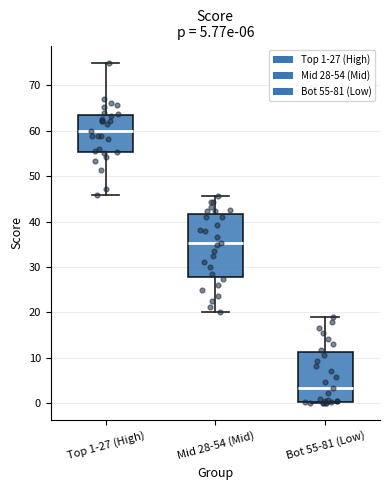

Which box is the tallest, from its lower edge to its upper edge?

Mid 28-54 (Mid)